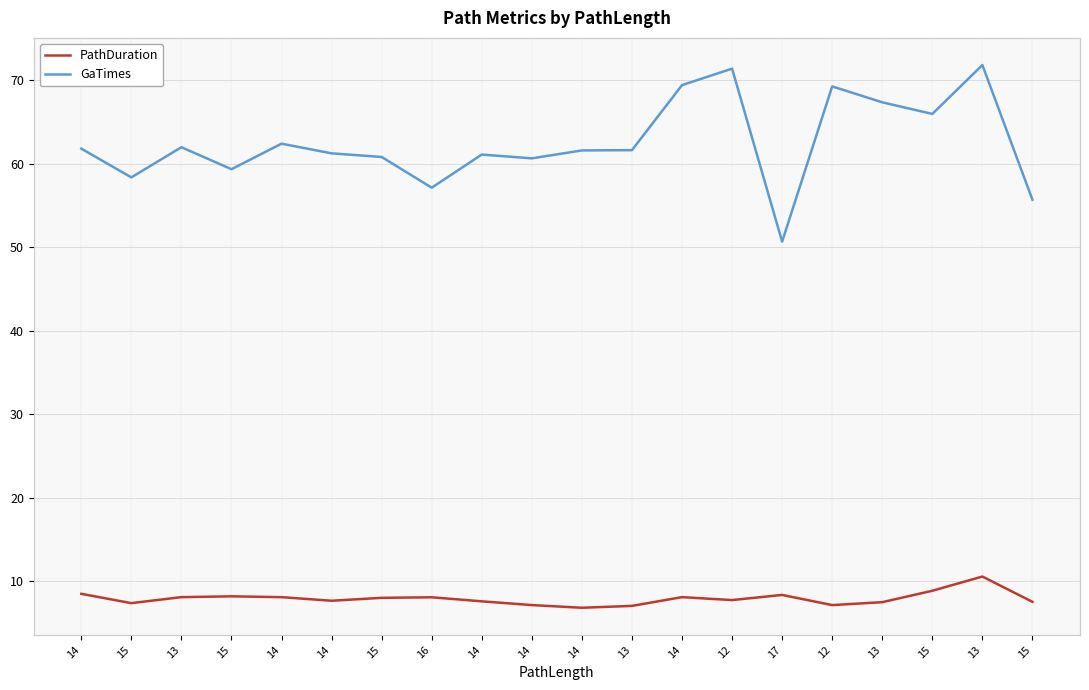

Which series has the largest total across all categories?

GaTimes